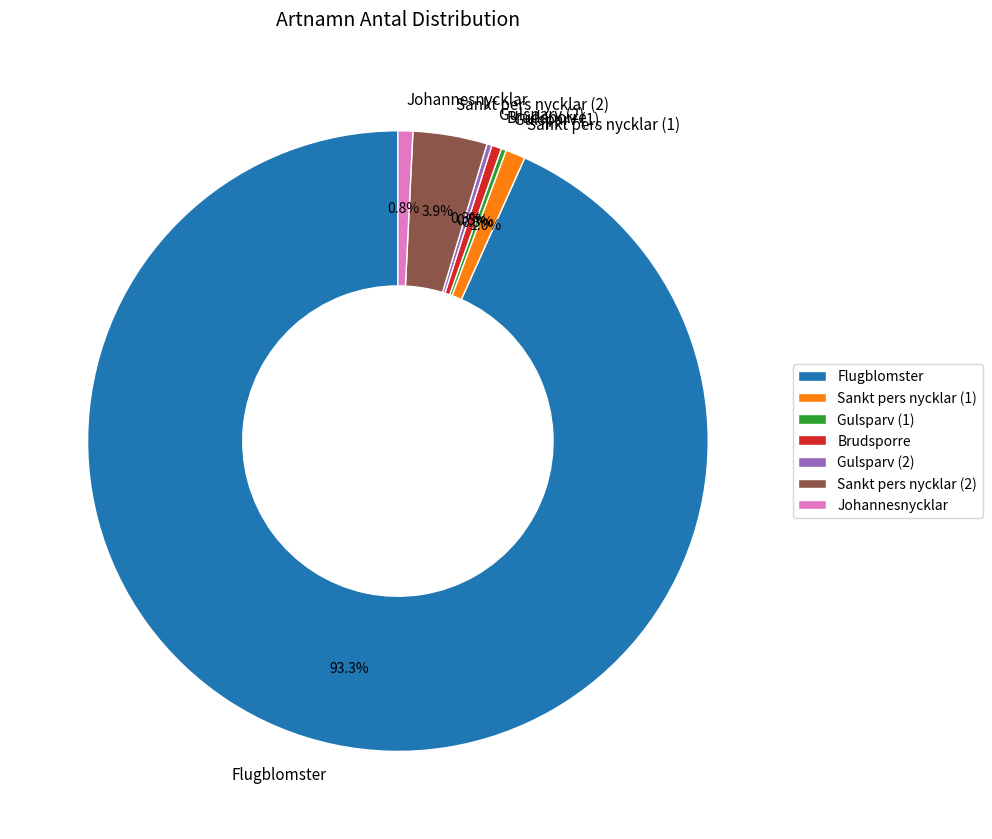

To the nearest percent, what is the average slice percentage?

14%